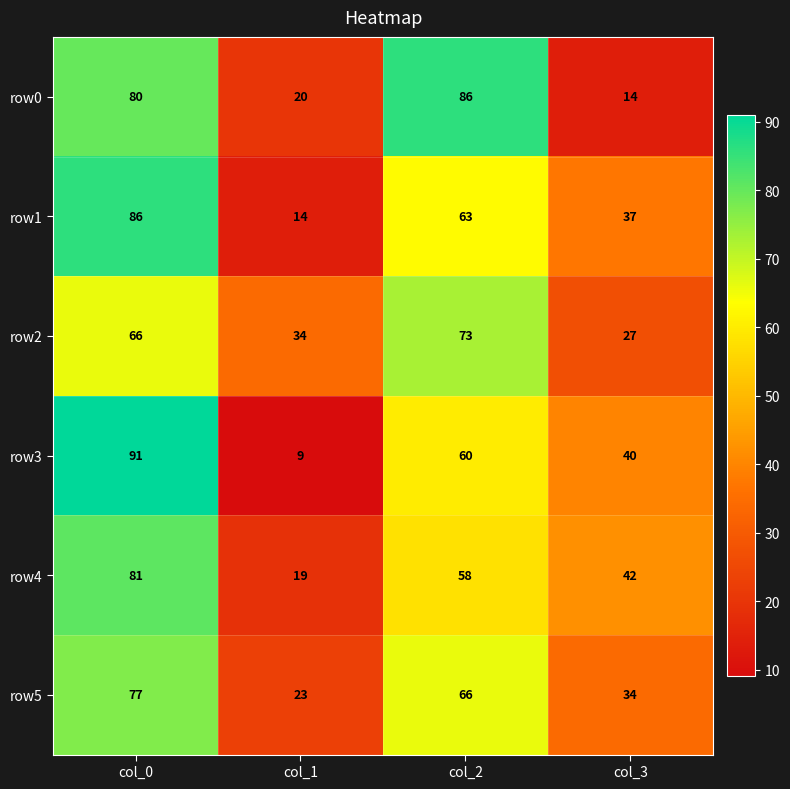

Reading right to left, list all the values displayed in this chart.

row0: col_3=14	col_2=86	col_1=20	col_0=80
row1: col_3=37	col_2=63	col_1=14	col_0=86
row2: col_3=27	col_2=73	col_1=34	col_0=66
row3: col_3=40	col_2=60	col_1=9	col_0=91
row4: col_3=42	col_2=58	col_1=19	col_0=81
row5: col_3=34	col_2=66	col_1=23	col_0=77